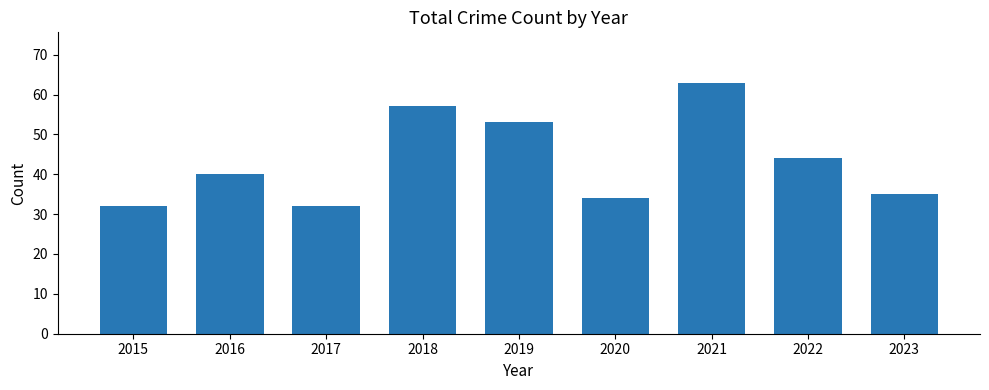

What is the difference between the maximum and minimum values?

31